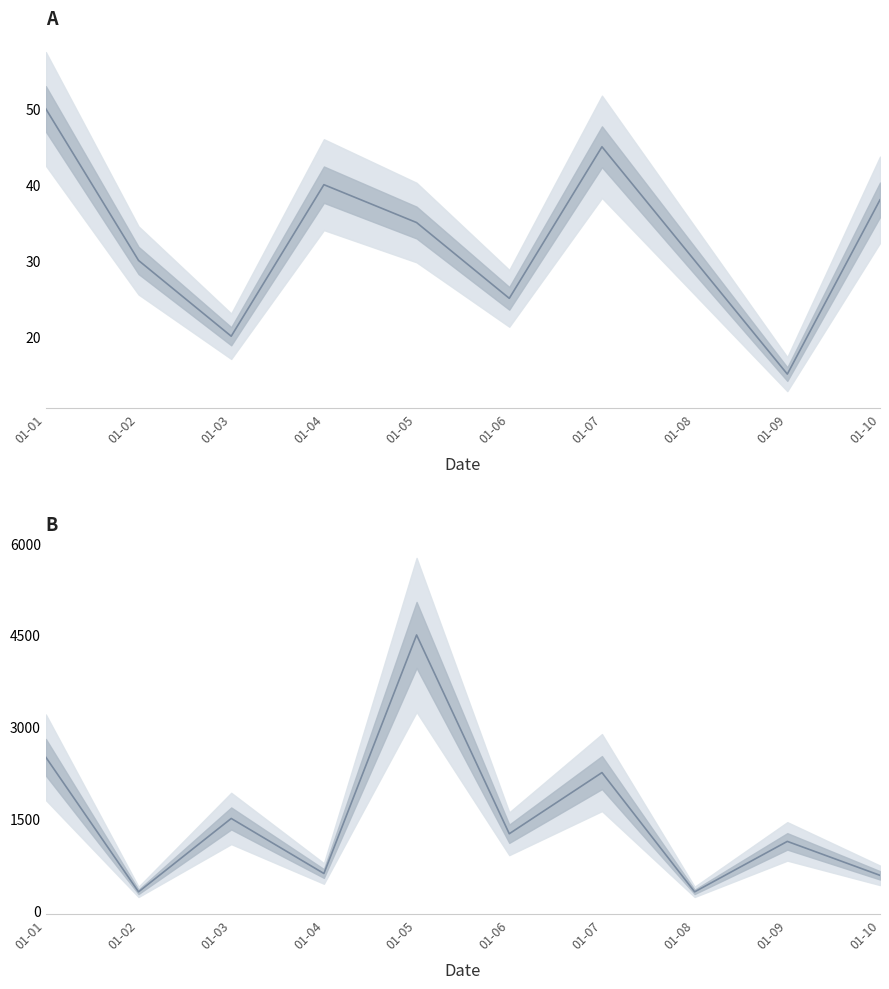

How many series are shown in this chart?

2